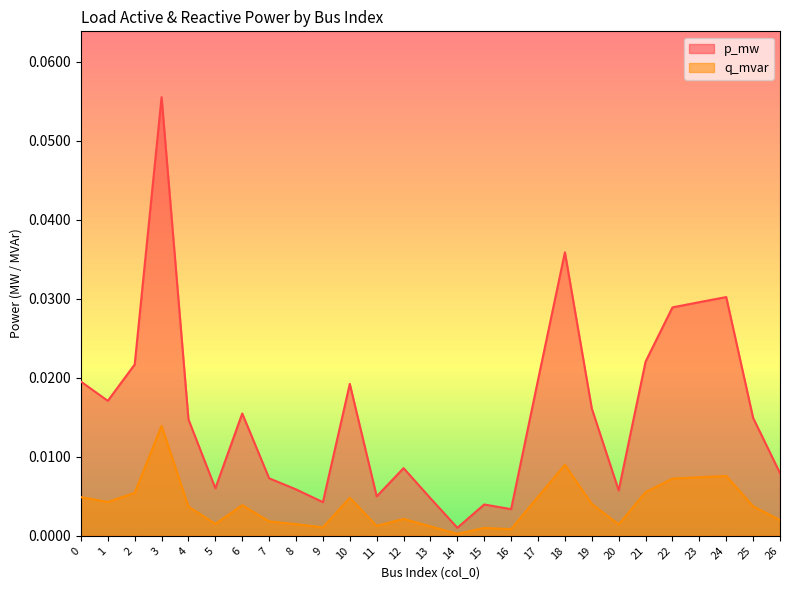

The value of p_mw at 15 is 0.0. True or false?

False